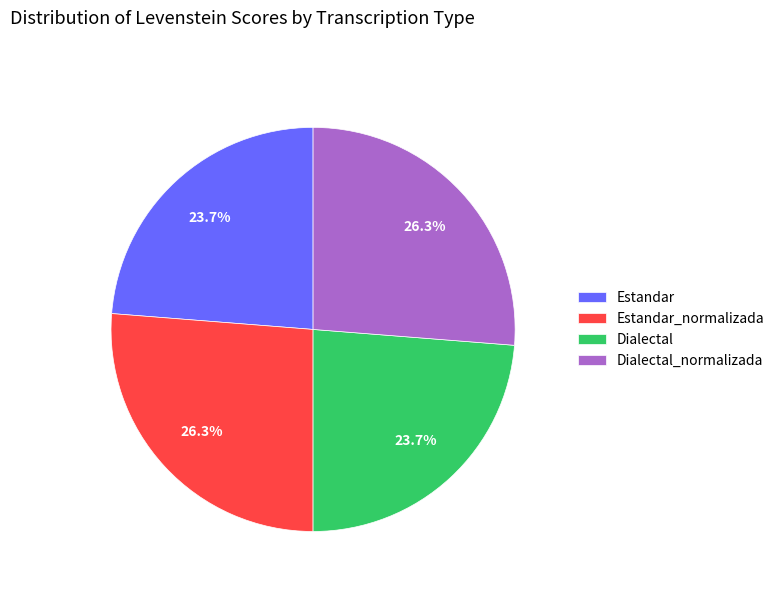

What is the ratio of the value at Estandar to the value at Dialectal_normalizada?

0.9